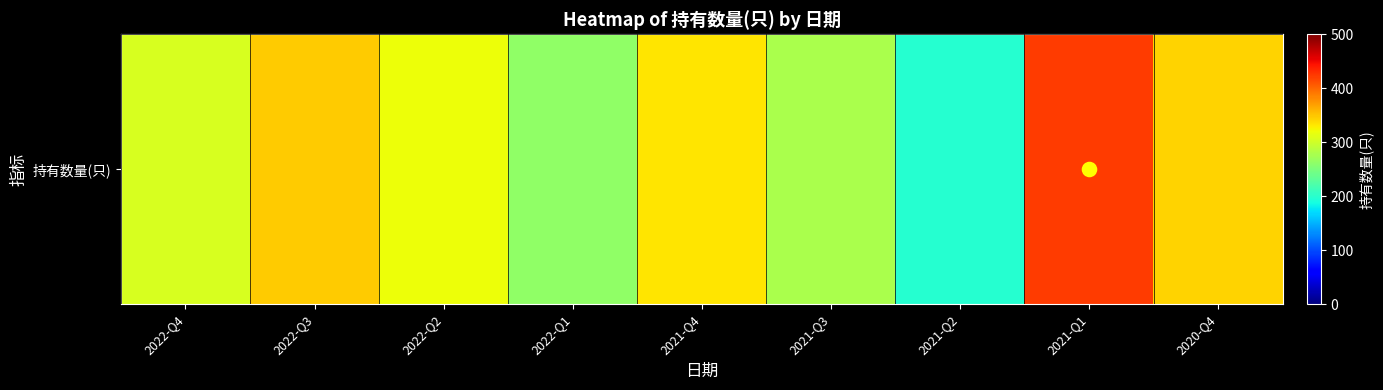

How many data points are less than 320?

4